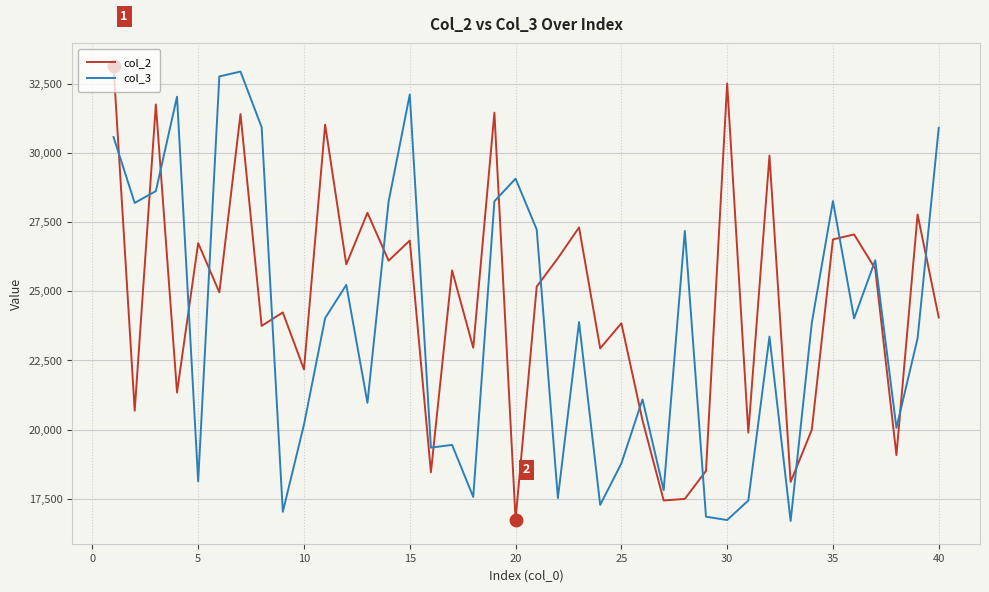

List the series in order of their overall mean, highest first.

col_2, col_3